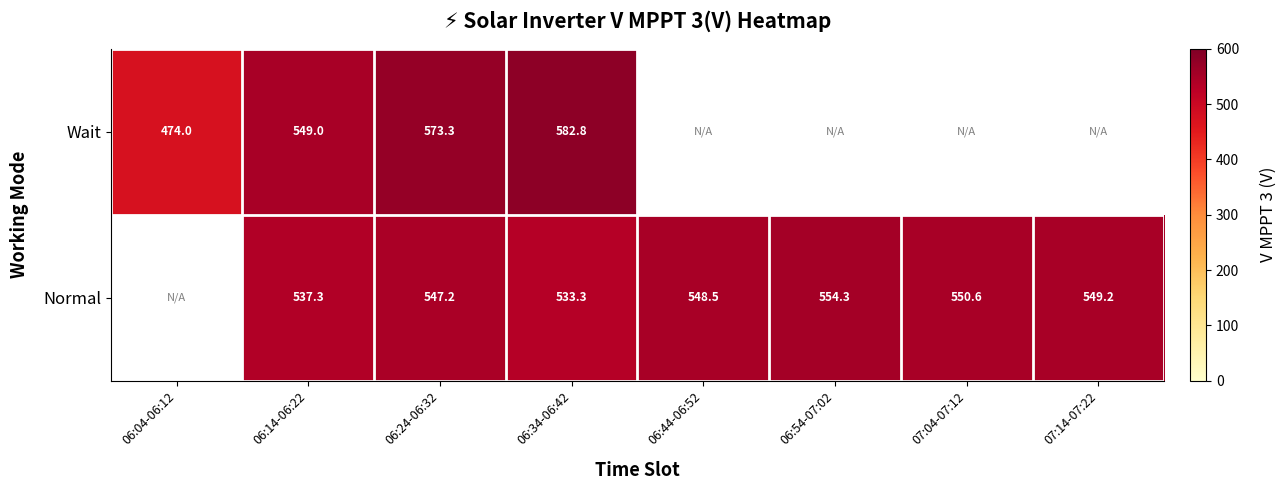

Is the value of Normal at 06:54-07:02 greater than the value of Wait at 06:04-06:12?

Yes